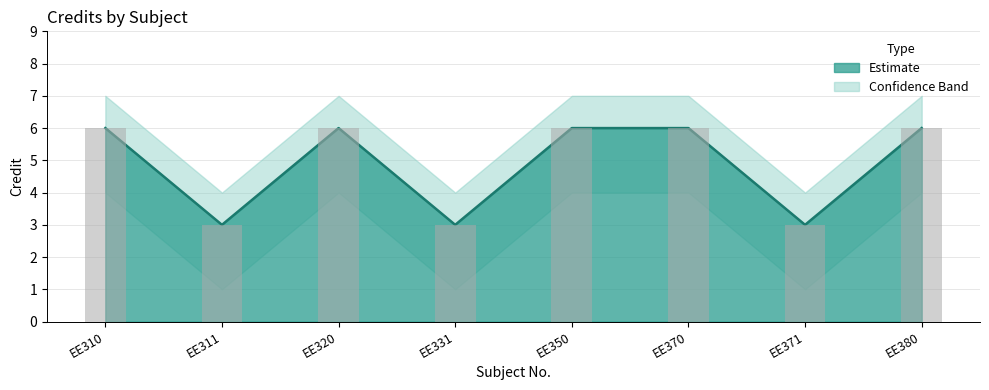

Which label corresponds to the smallest value in the chart?

EE311